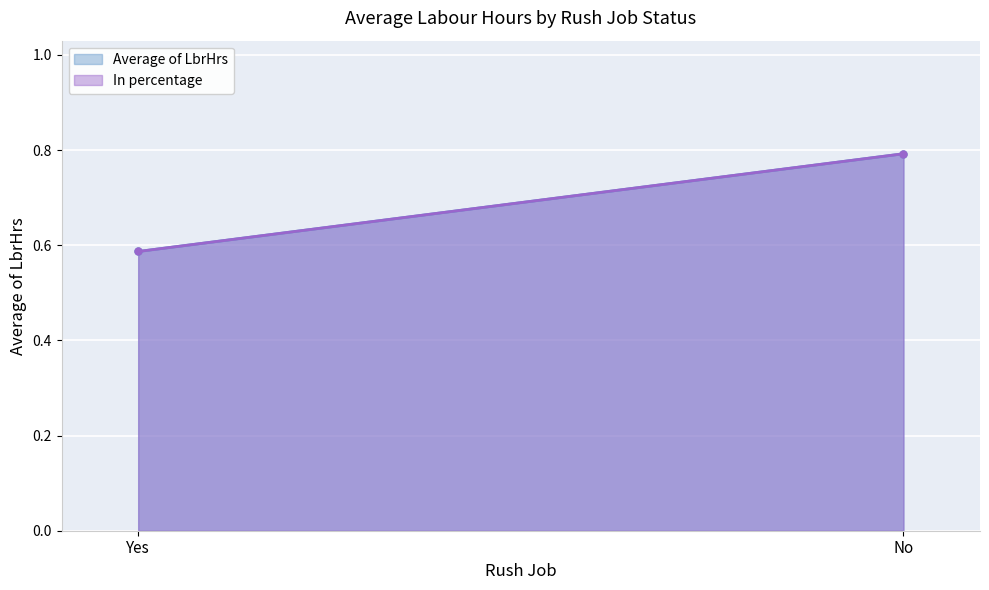

What is the sum of all In percentage values?

1.4